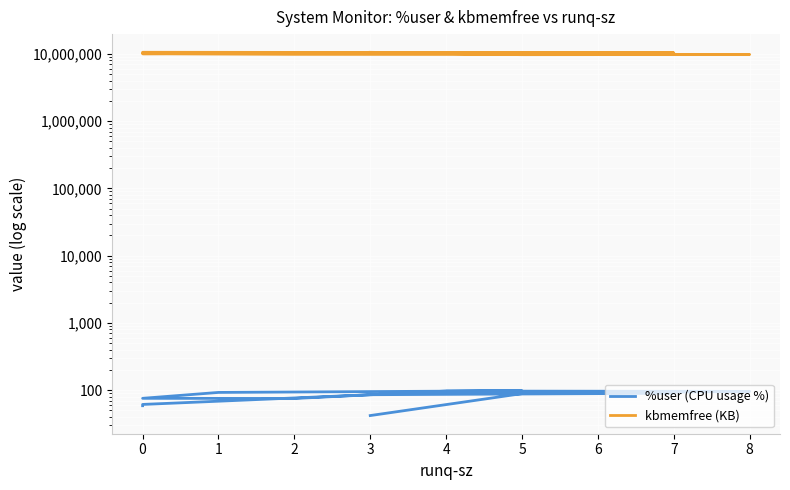

Which series changed the most between 3 and 11?

kbmemfree (KB)